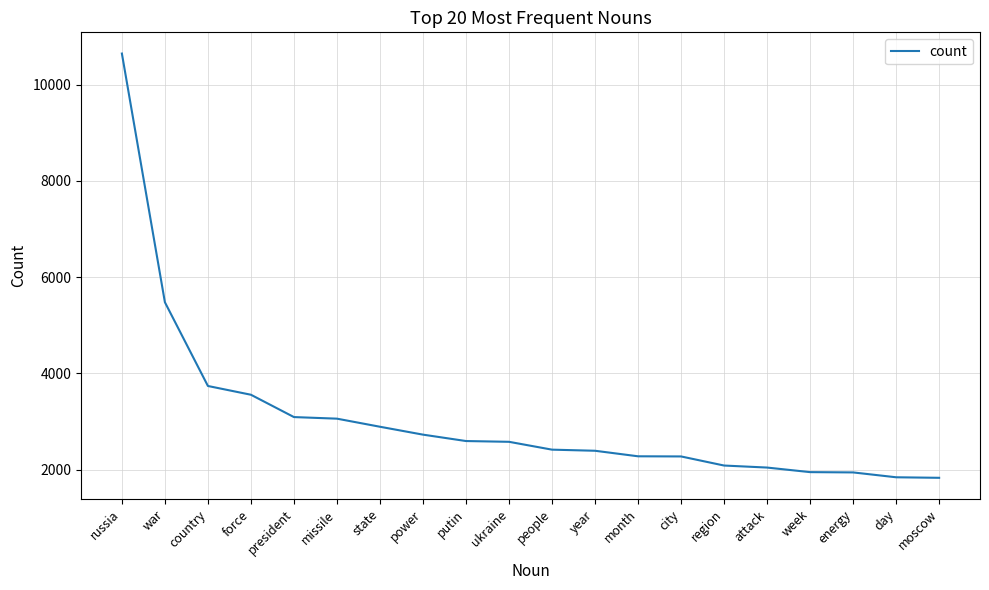

Between president and russia, which is larger?

russia